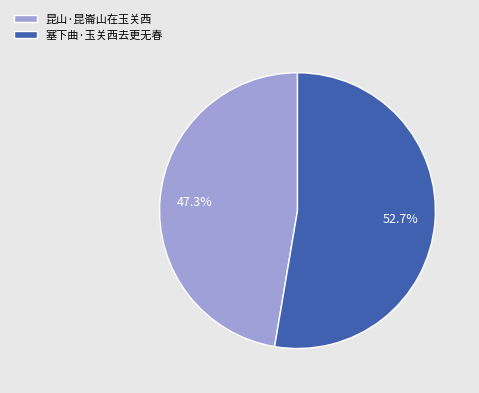

Is there a majority slice in this chart?

Yes